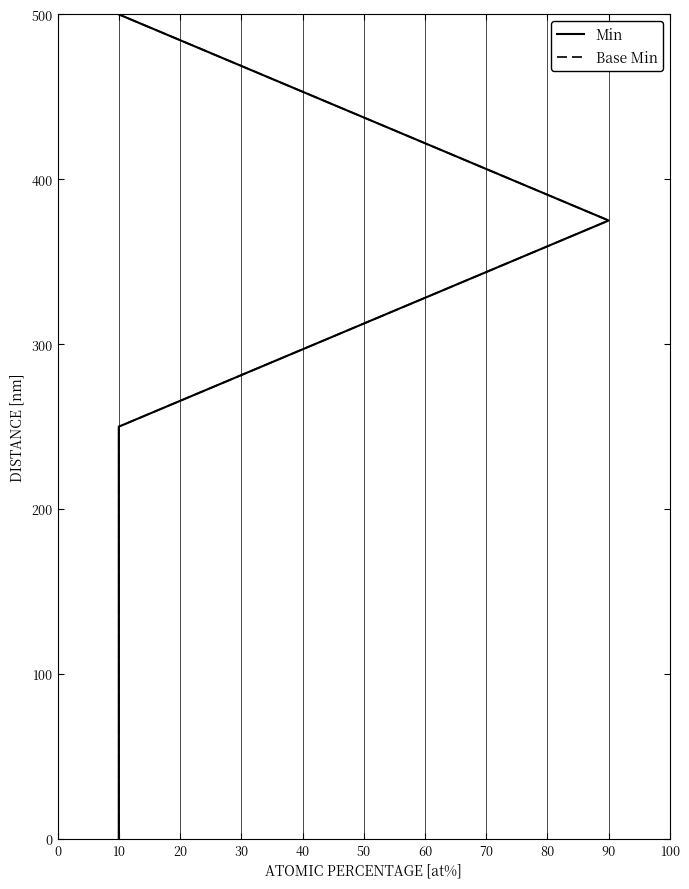

Rank the series at 10 from lowest to highest value.

Min, Base Min